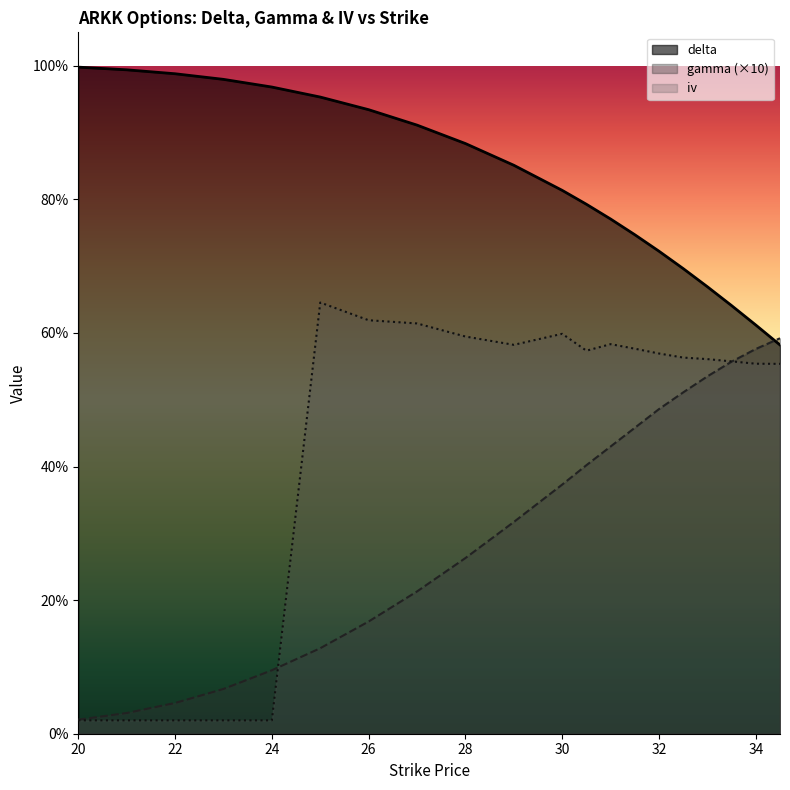

What is the label of the 13th point from the right?

27